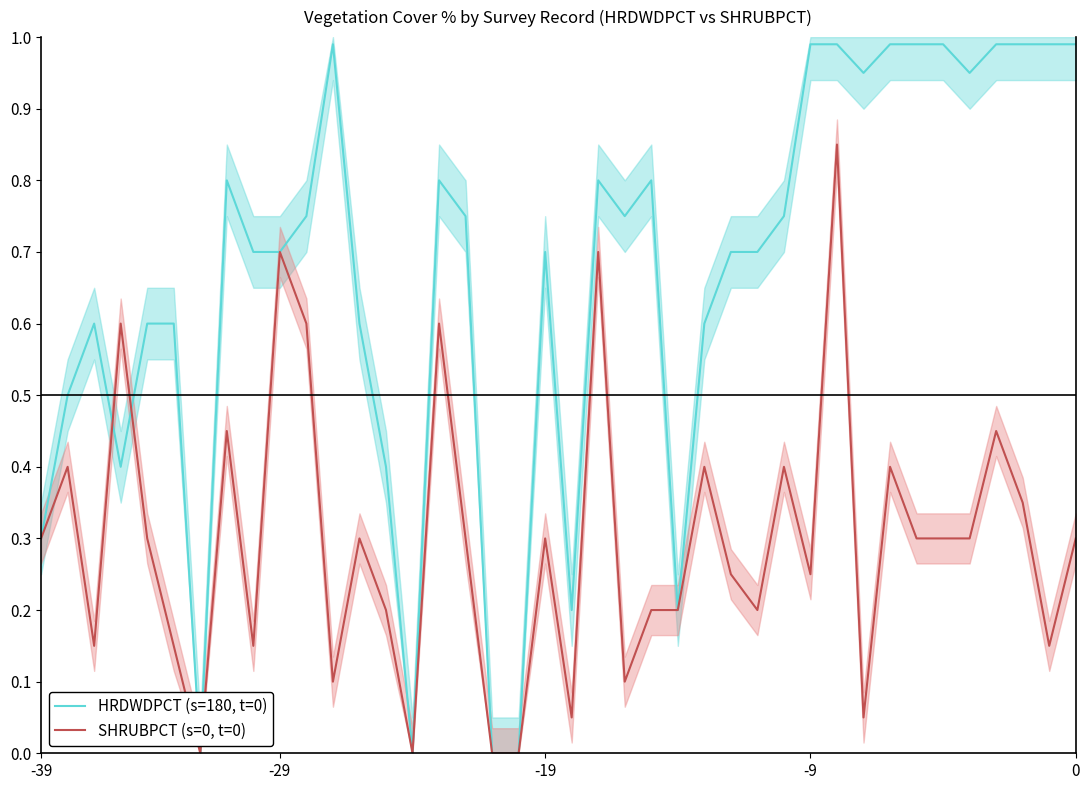

Is it true that HRDWDPCT (s=180, t=0) equals 0.7 at -29?

True